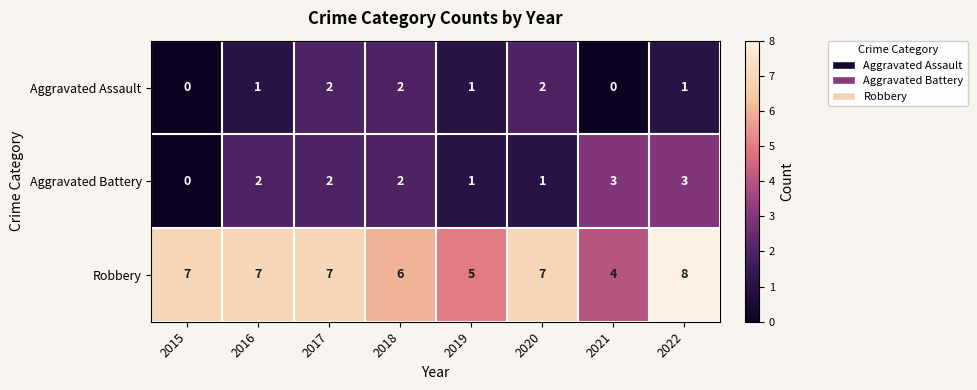

Reading left to right, extract all data points from this chart.

Aggravated Assault: 0	1	2	2	1	2	0	1
Aggravated Battery: 0	2	2	2	1	1	3	3
Robbery: 7	7	7	6	5	7	4	8